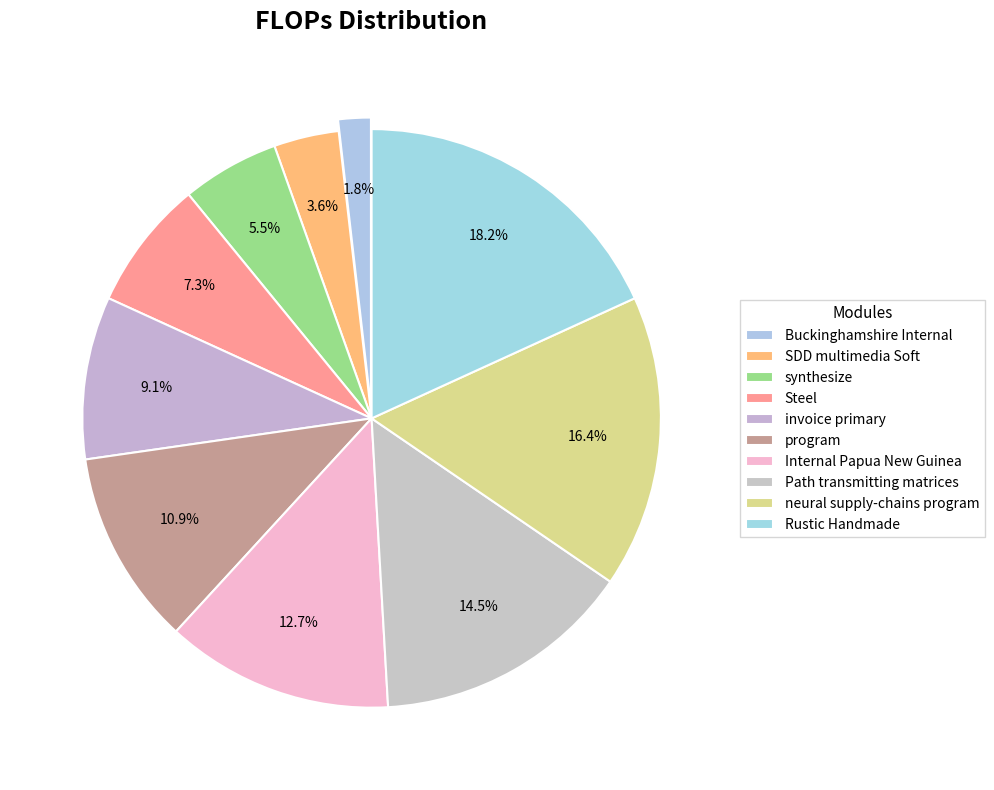

How many slices are in this pie chart?

10